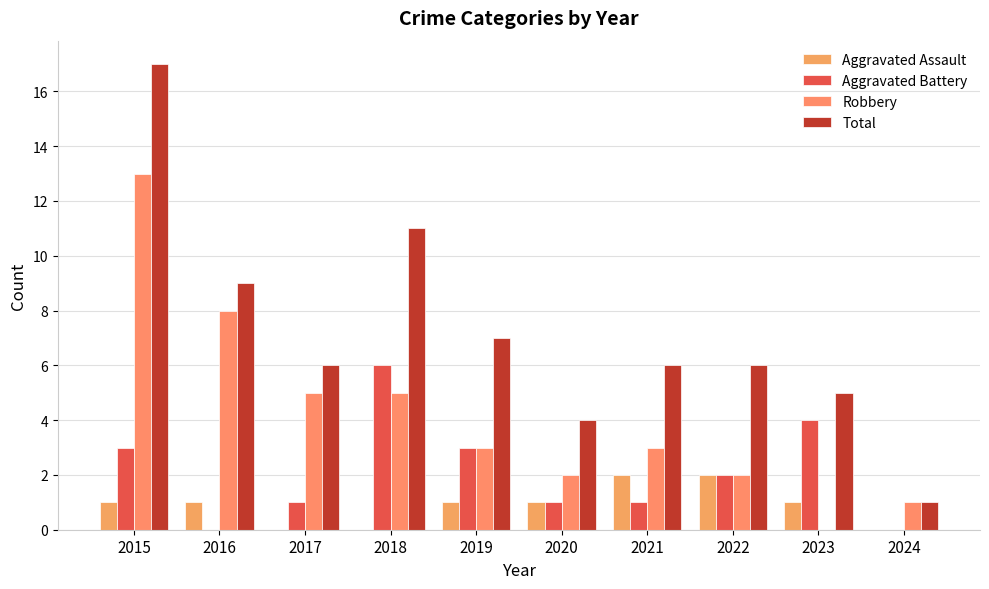

What is the difference between the highest and lowest values at 2016?

9